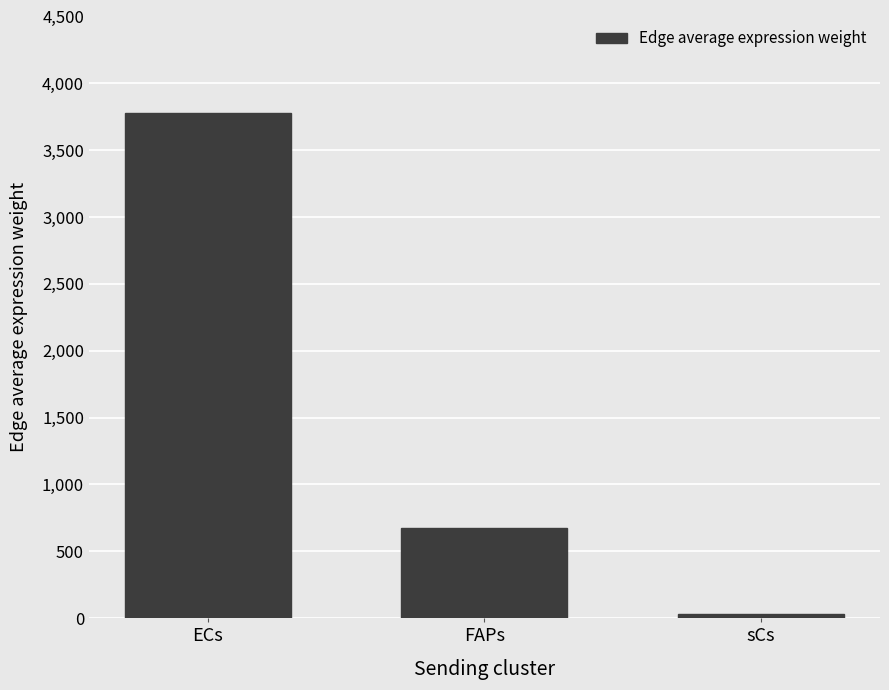

What is the label of the 2nd bar from the right?

FAPs